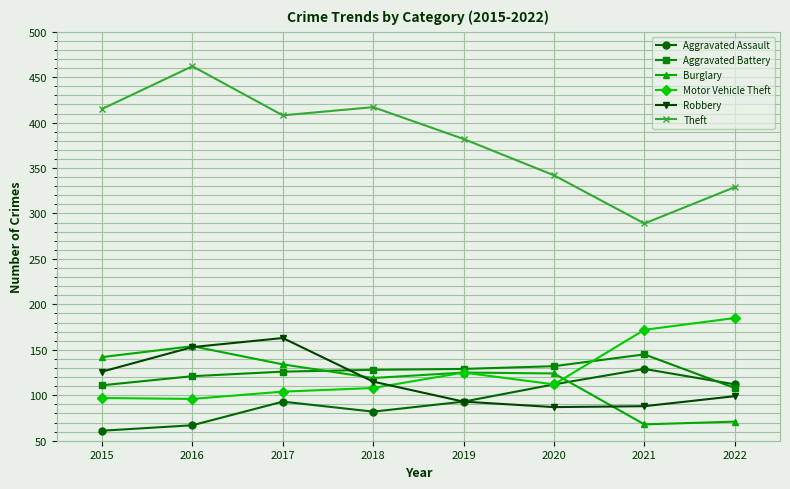

The Aggravated Battery series shows 108 at 2022. True or false?

True